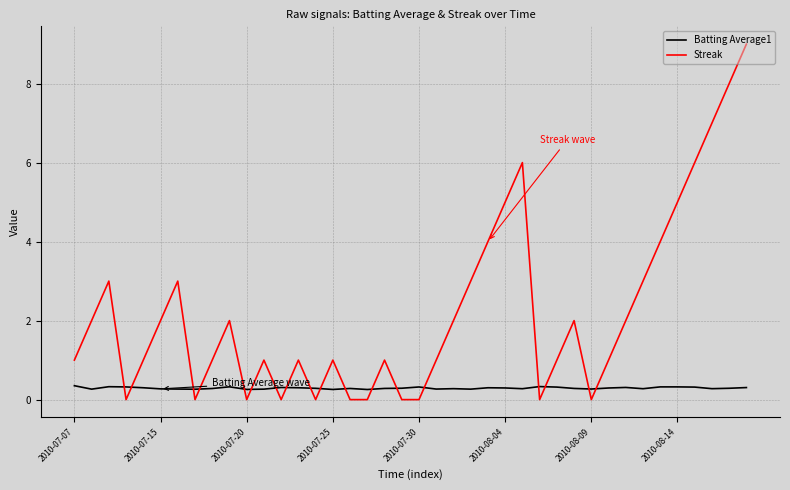

Which series ends up on top after the final intersection of Streak and Batting Average1?

Streak